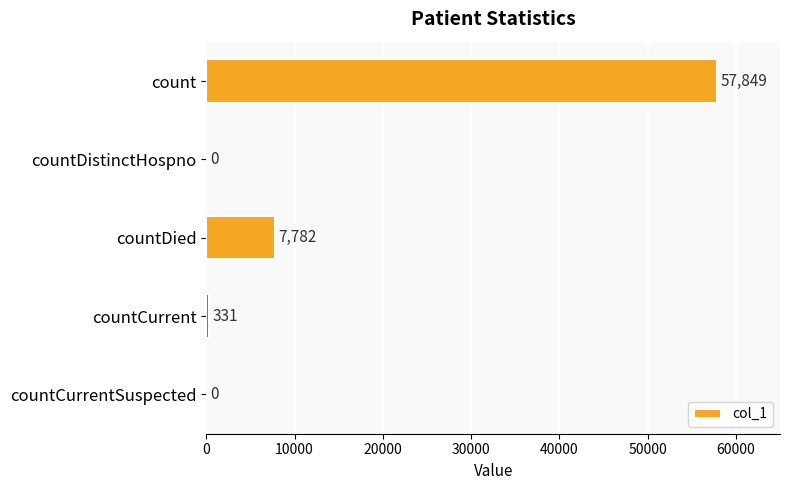

Which has a higher value, countCurrent or countDied?

countDied